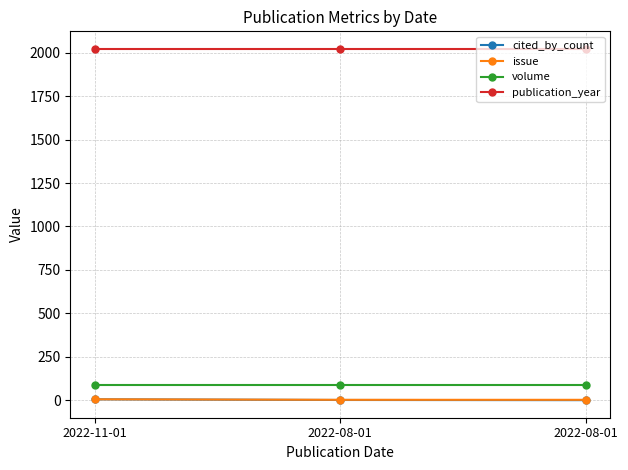

How many lines are shown in the chart?

4